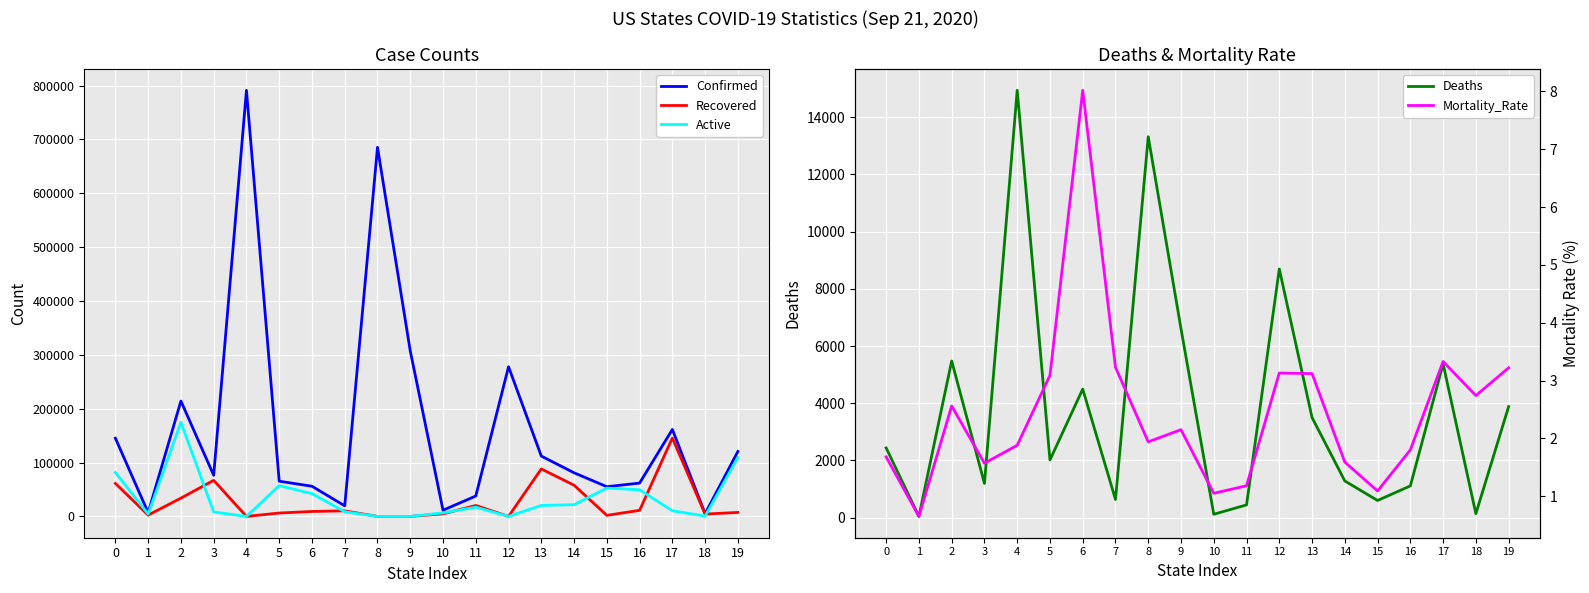

Which category has the lowest value across all series?

4